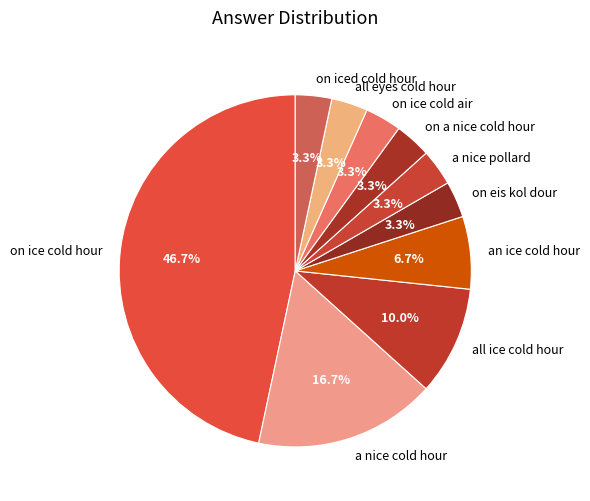

True or false: an ice cold hour accounts for 1% of the total.

False